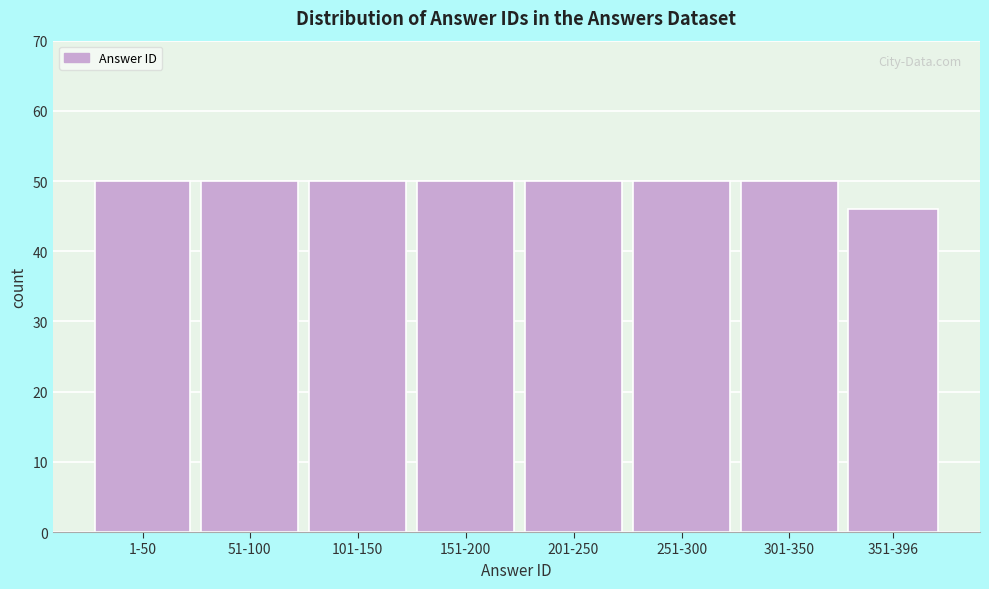

Reading right to left, extract all data points from this chart.

46	50	50	50	50	50	50	50